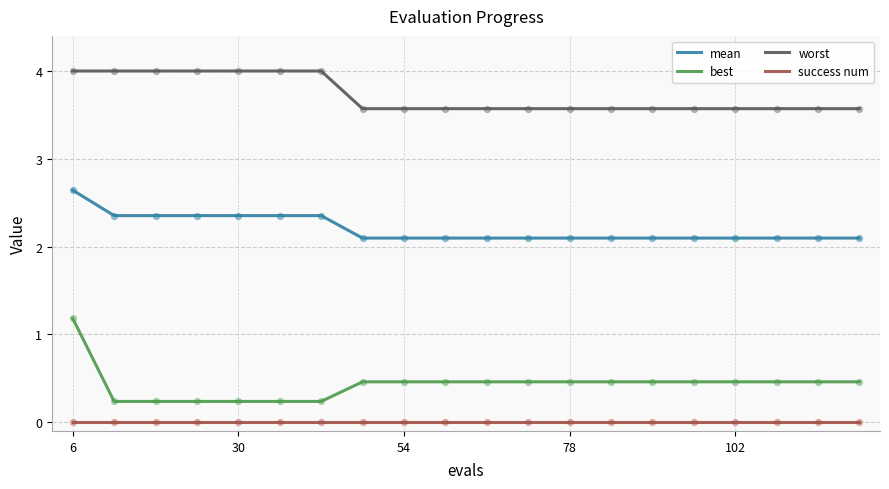

Which series has the largest total across all categories?

worst